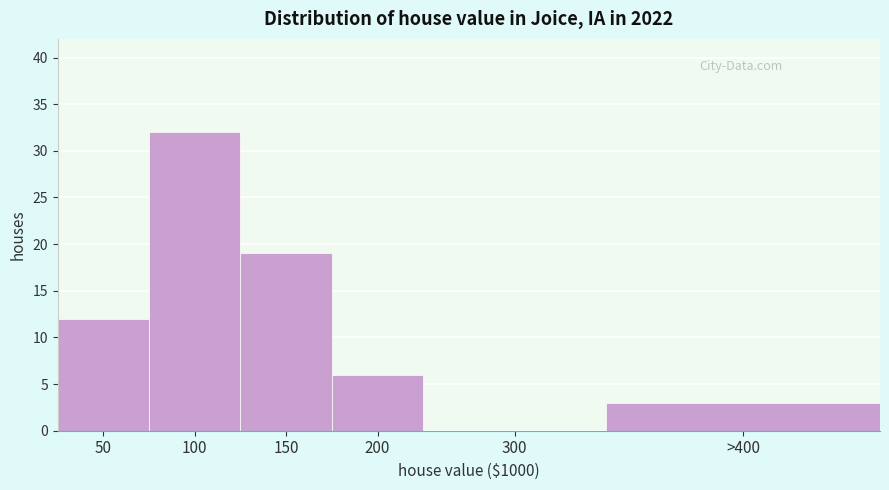

Reading right to left, extract all data points from this chart.

>400=3	300=0	200=6	150=19	100=32	50=12